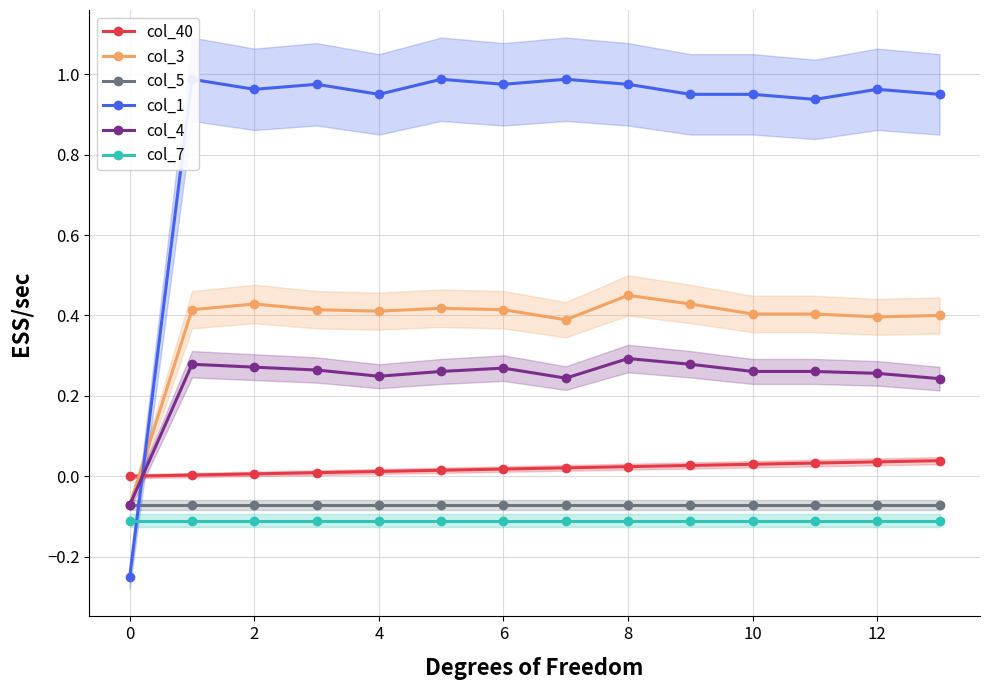

What is the average value of the col_3 series?

0.4